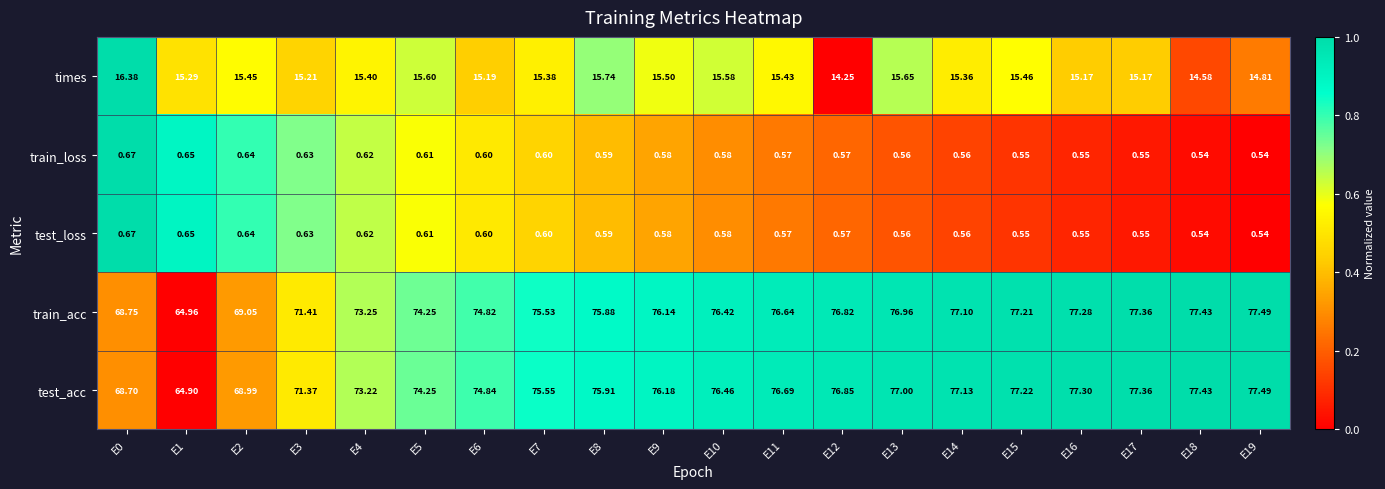

Is the value of train_acc at E19 greater than the value of times at E2?

Yes